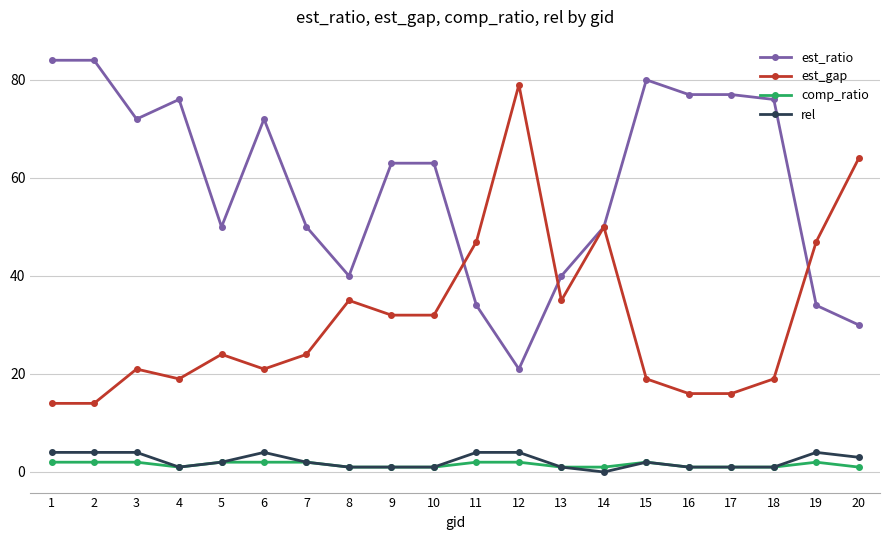

At which category does est_ratio reach its first local valley?

3